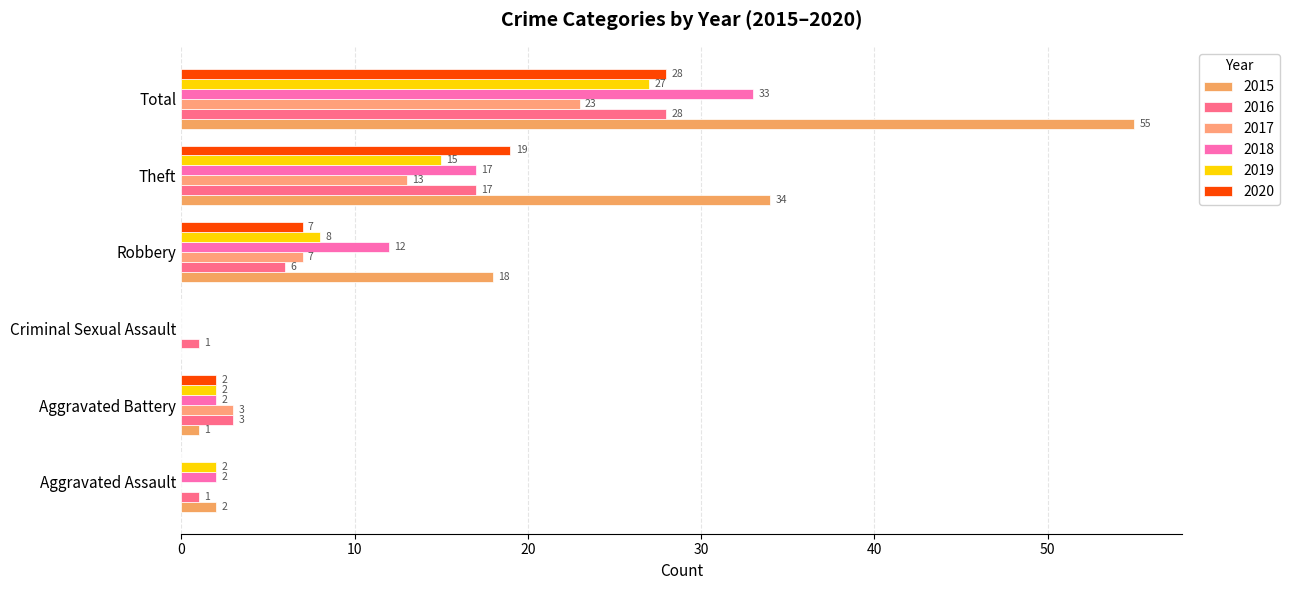

How many values in 2017 are above zero?

4